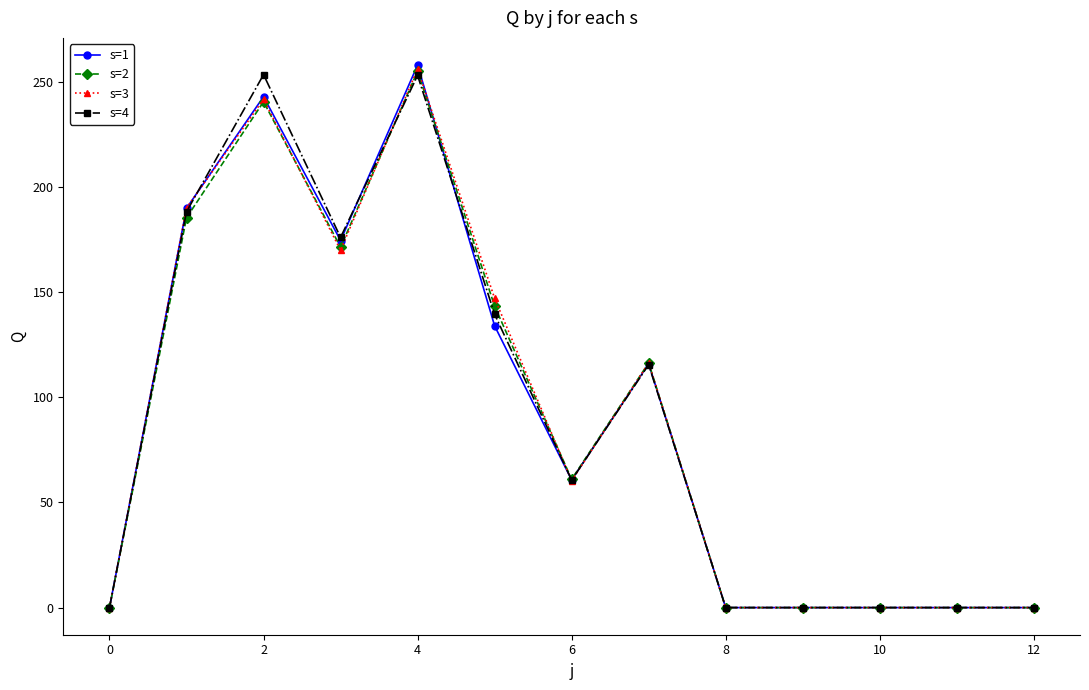

How many lines are shown in the chart?

4